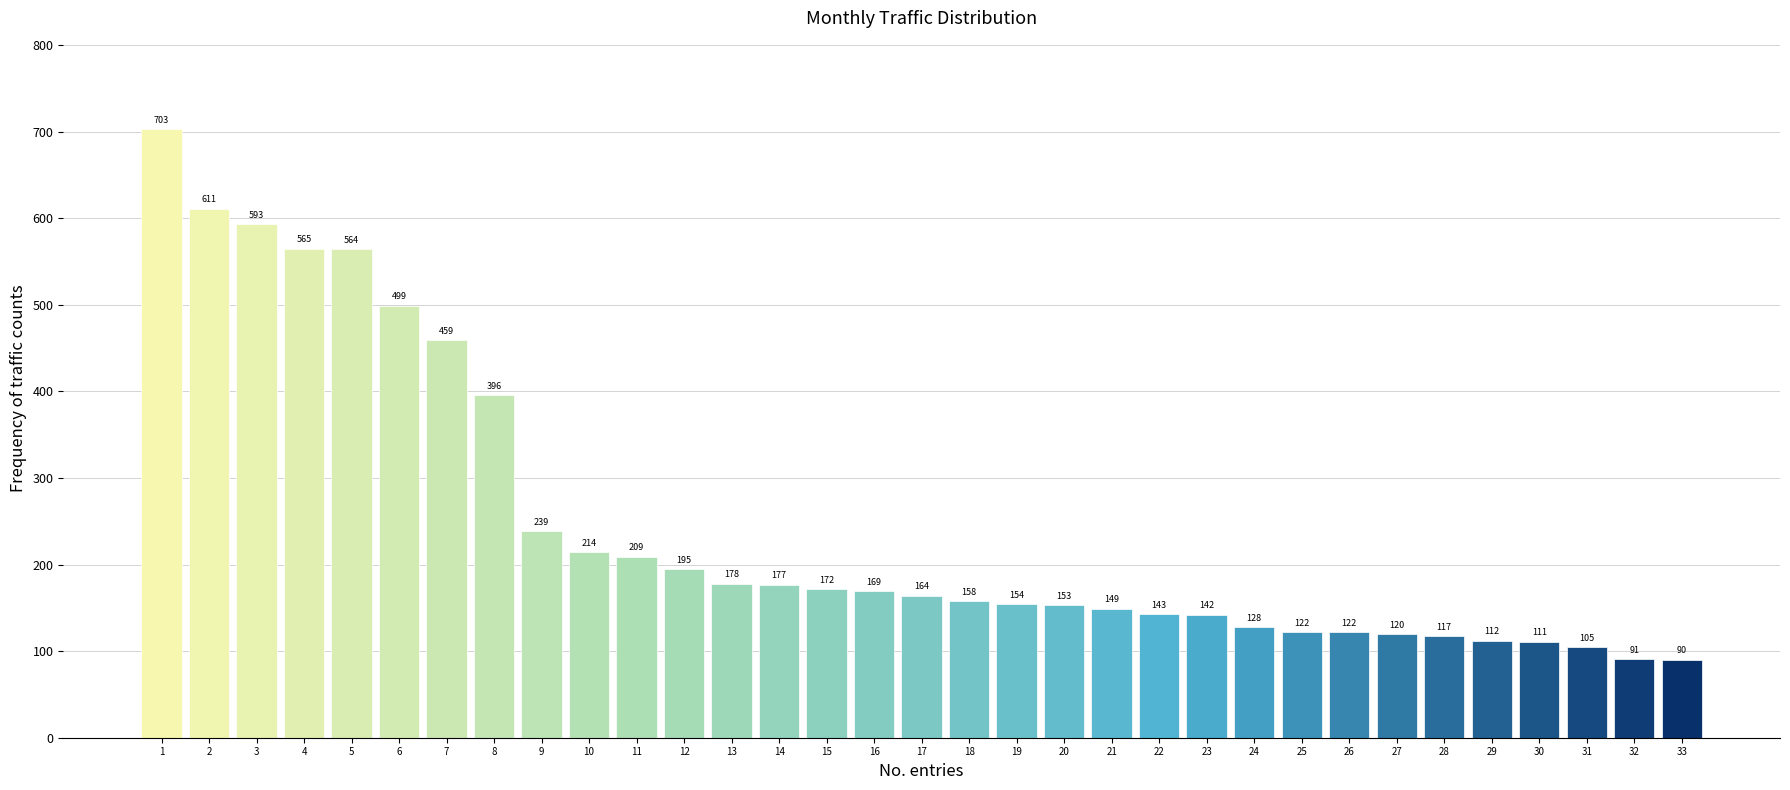

Reading left to right, transcribe all the data shown in this chart.

1=703	2=611	3=593	4=565	5=564	6=499	7=459	8=396	9=239	10=214	11=209	12=195	13=178	14=177	15=172	16=169	17=164	18=158	19=154	20=153	21=149	22=143	23=142	24=128	25=122	26=122	27=120	28=117	29=112	30=111	31=105	32=91	33=90